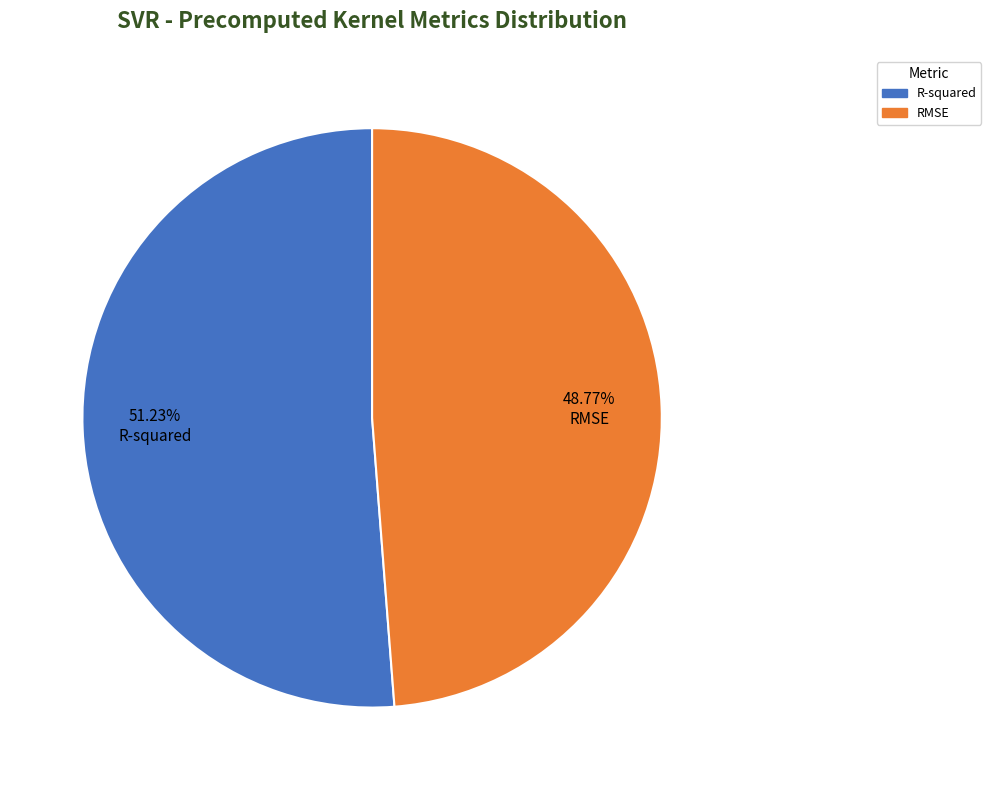

To the nearest percent, what is the average slice percentage?

50%